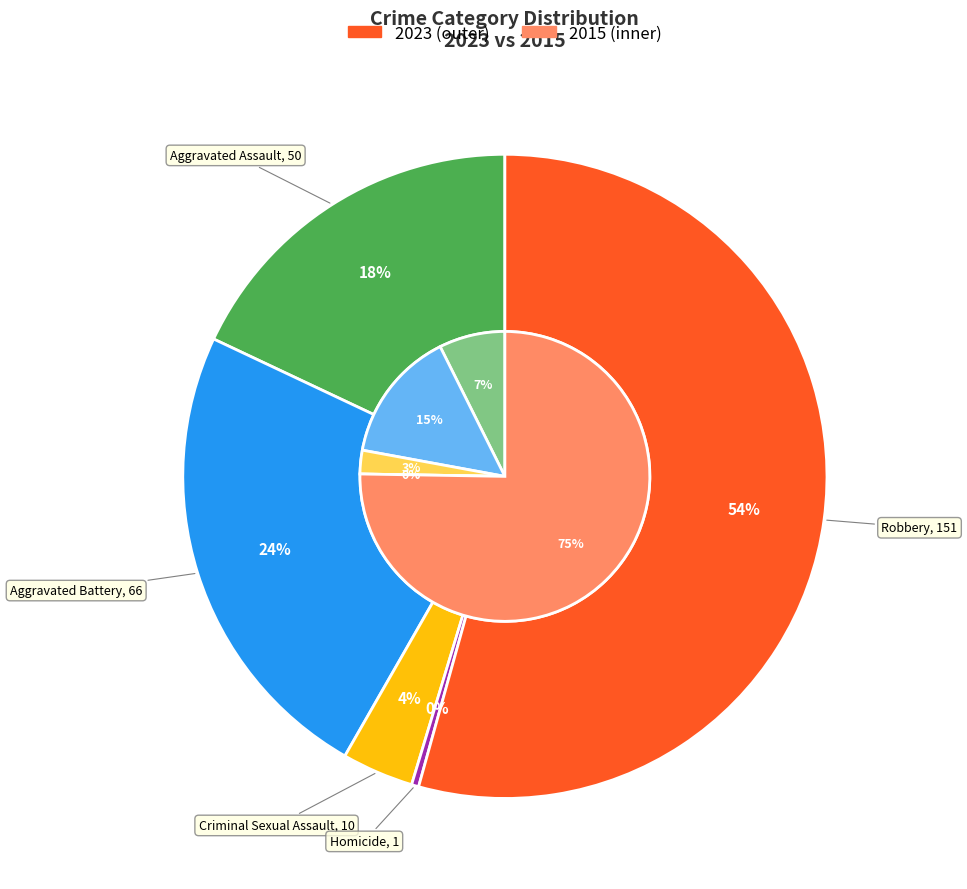

To the nearest percent, what is the average slice percentage?

20%